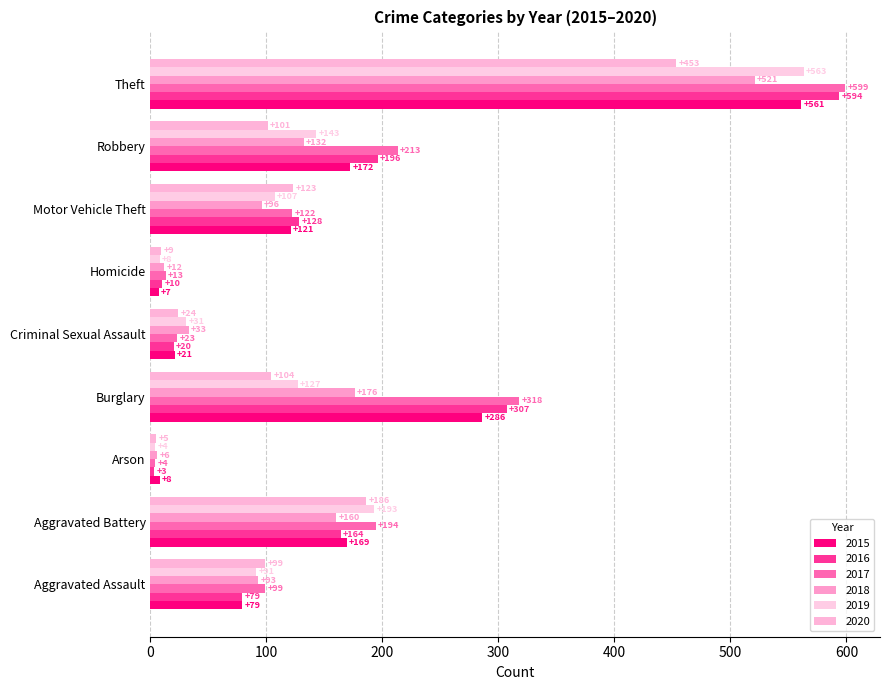

The 2016 series shows 128 at Motor Vehicle Theft. True or false?

True